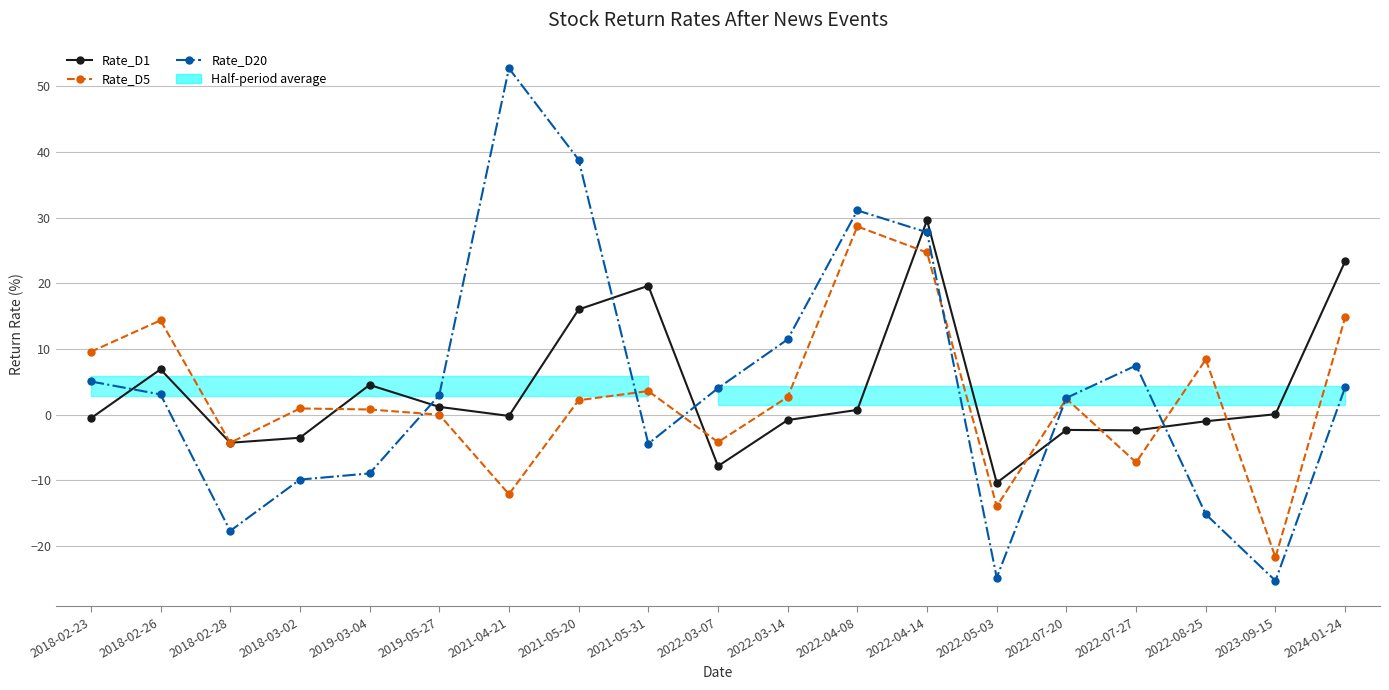

Where do Rate_D1 and Rate_D5 first cross each other?

2018-03-02 and 2019-03-04